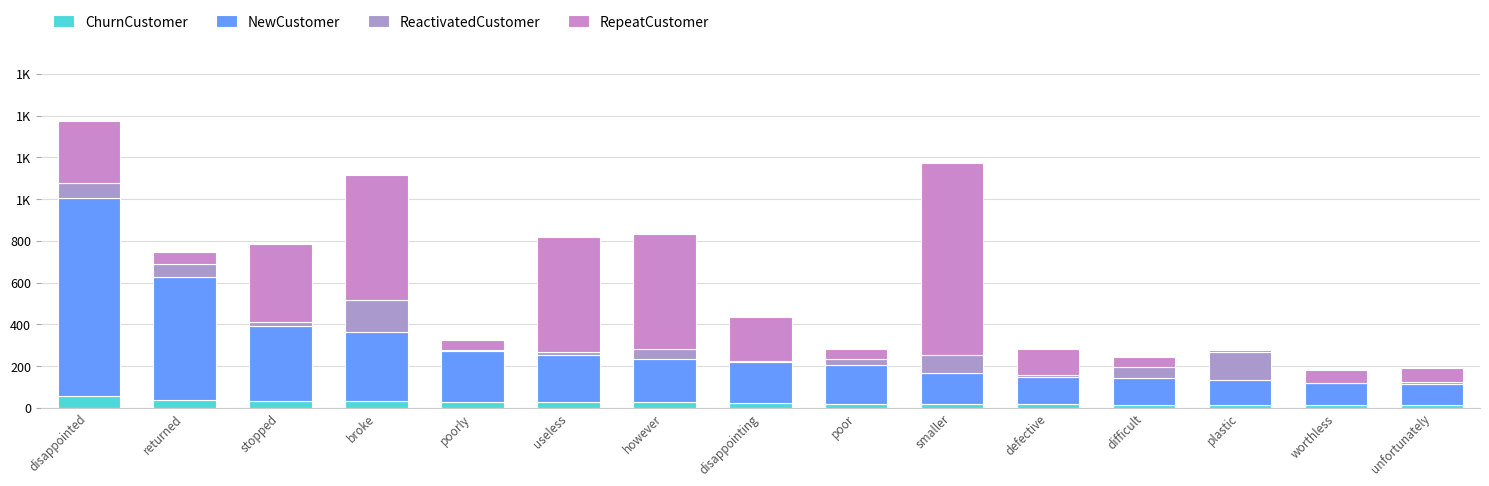

The NewCustomer series shows 119 at plastic. True or false?

True